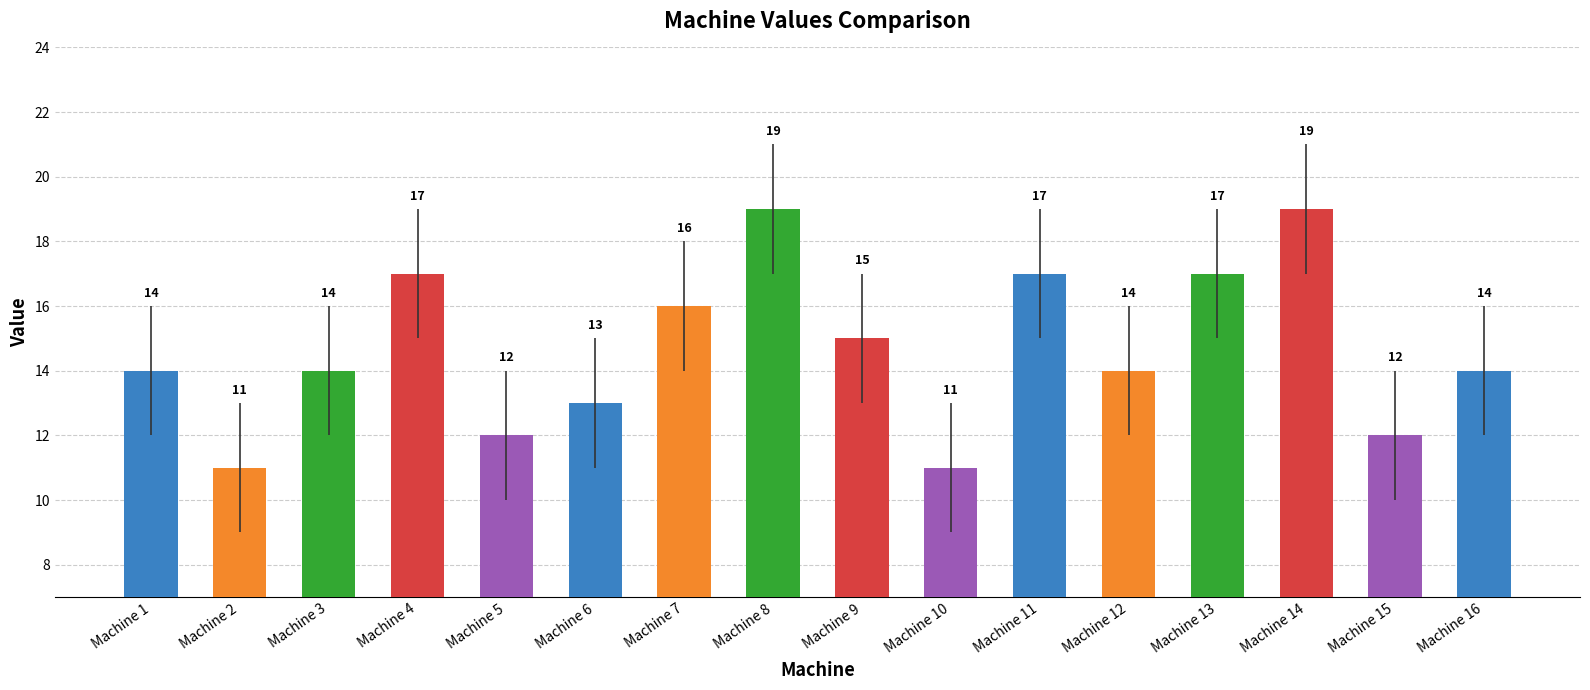

What is the change in value from Machine 1 to Machine 13?

+3